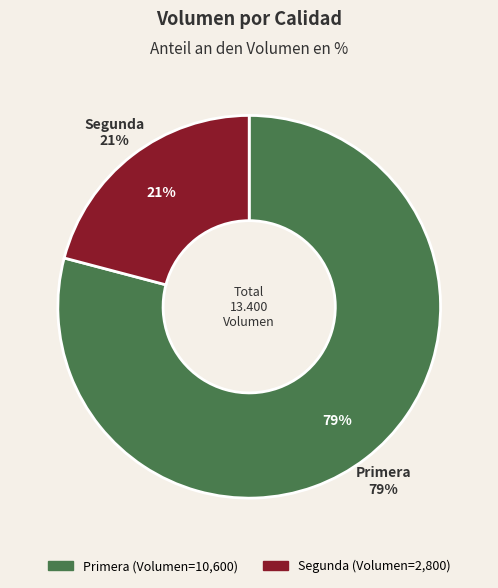

What is the ratio of the value at Primera to the value at Segunda?

3.8